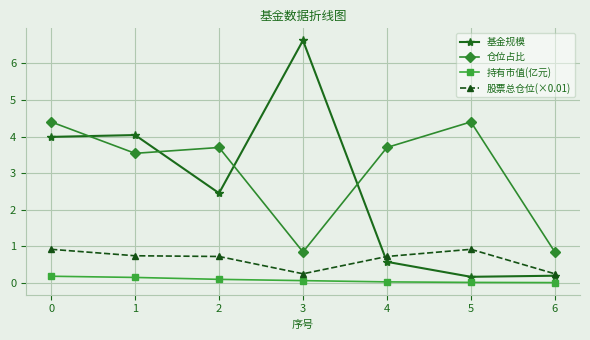

Which series has the largest range (max minus min)?

基金规模